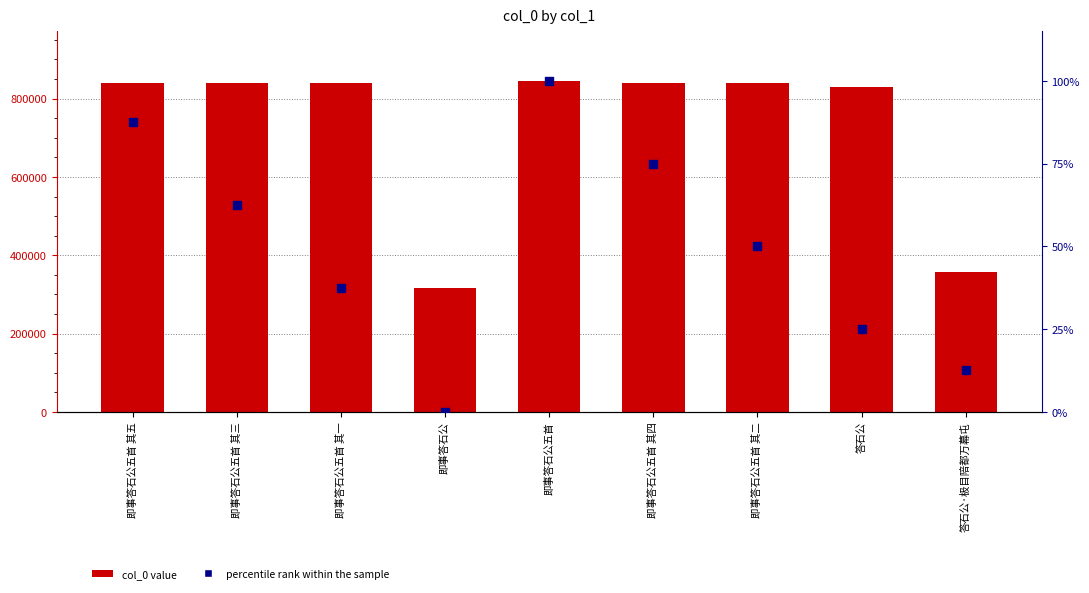

At which category is the sum across all series the highest?

即事答石公五首